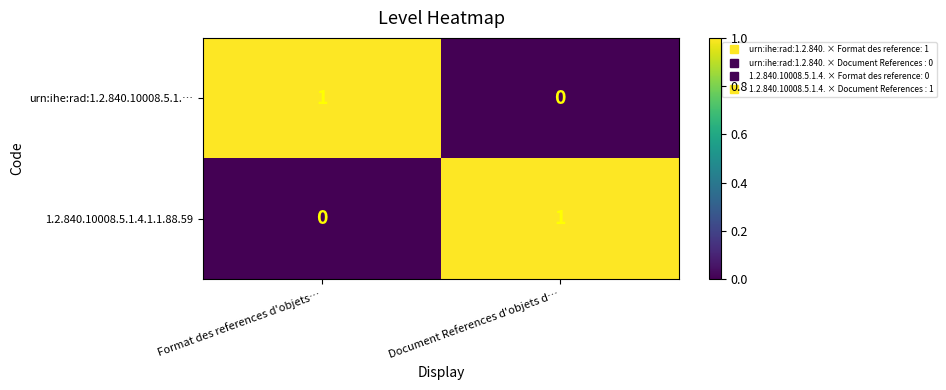

How many values in 1.2.840.10008.5.1.4.1.1.88.59 are above zero?

1